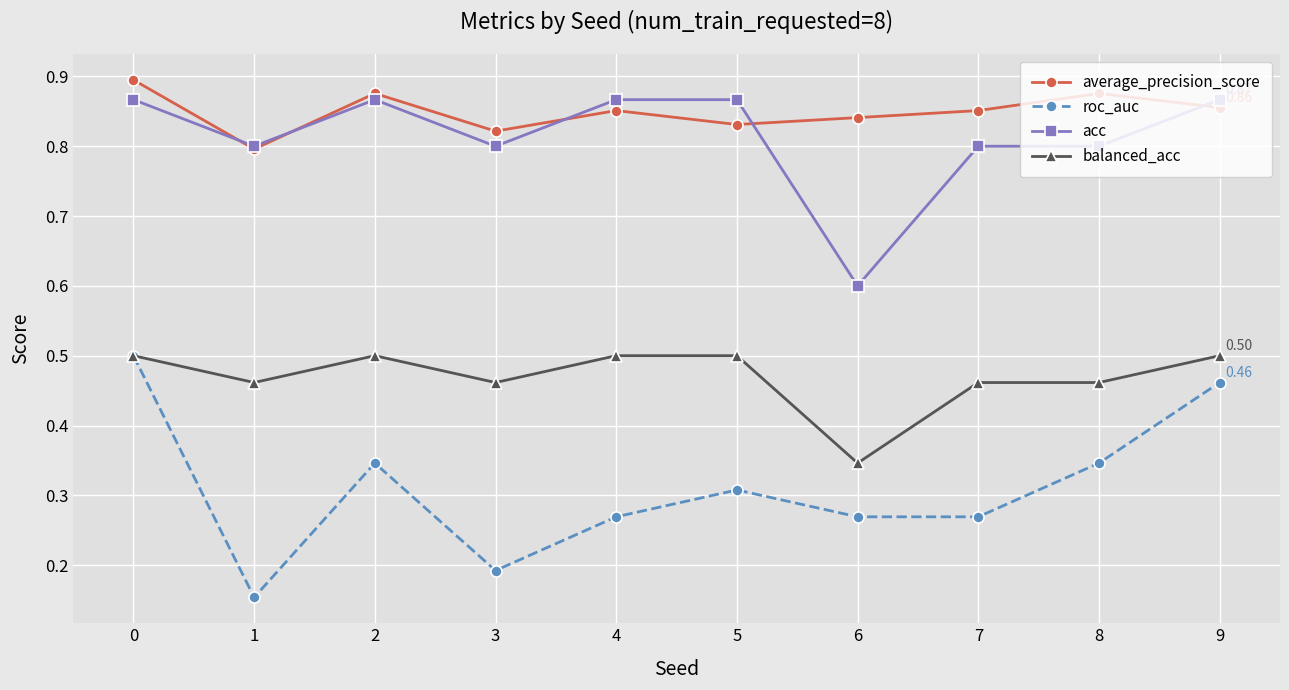

Which series has the widest spread of values?

roc_auc